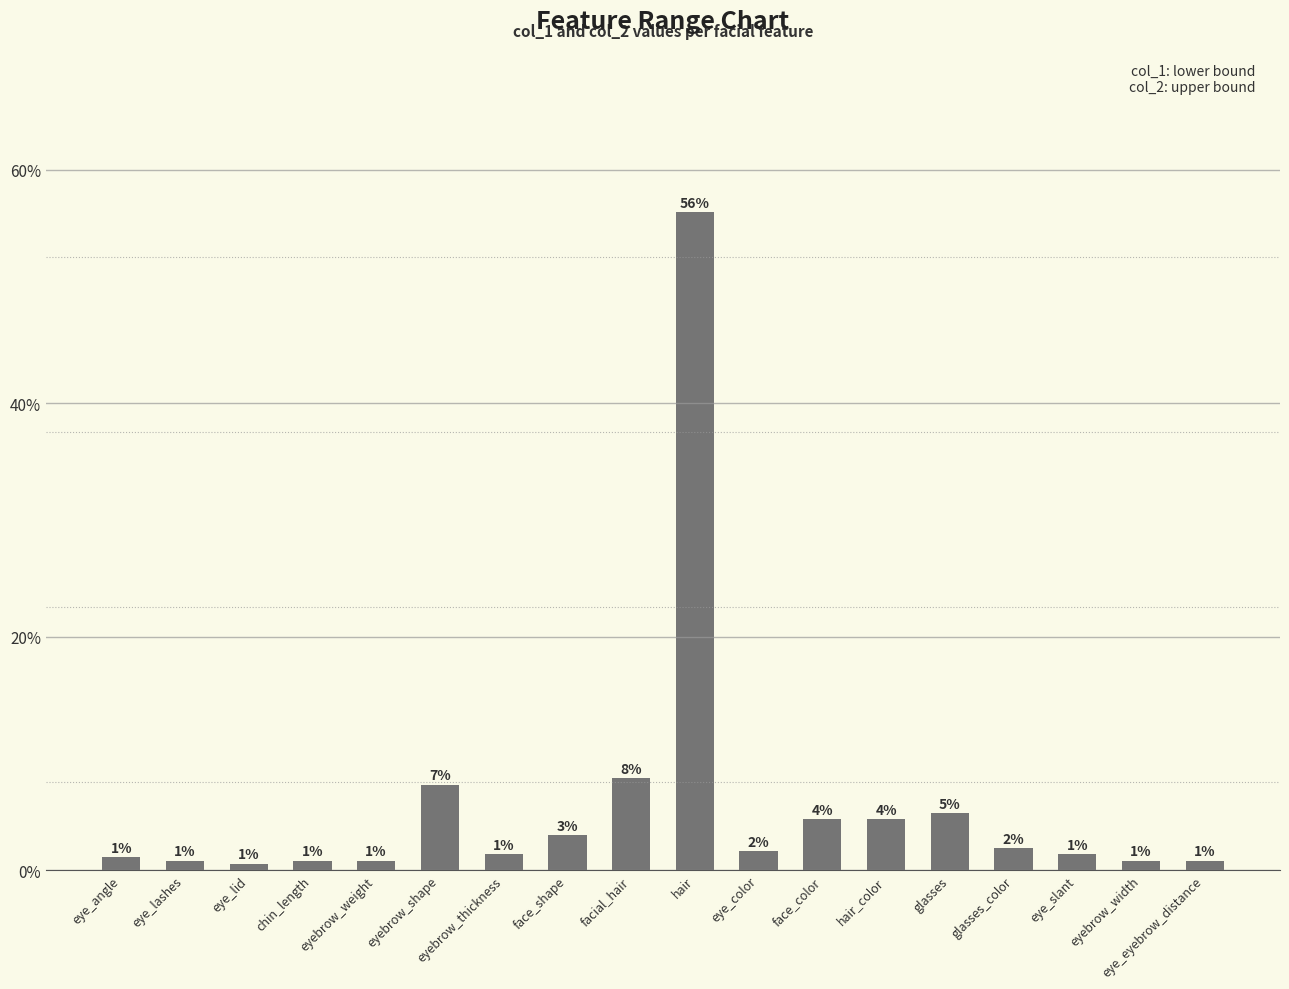

Where is the data nearest to the value 0?

eye_lid